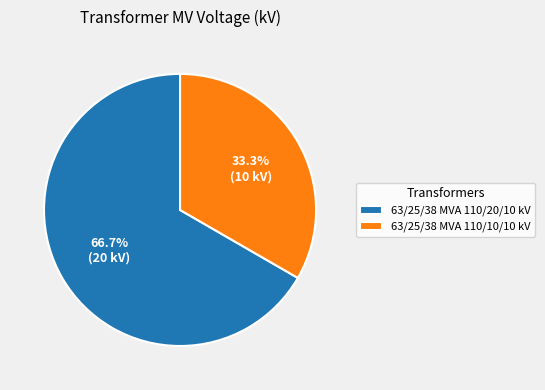

Rank the categories by value from highest to lowest.

63/25/38 MVA 110/20/10 kV, 63/25/38 MVA 110/10/10 kV